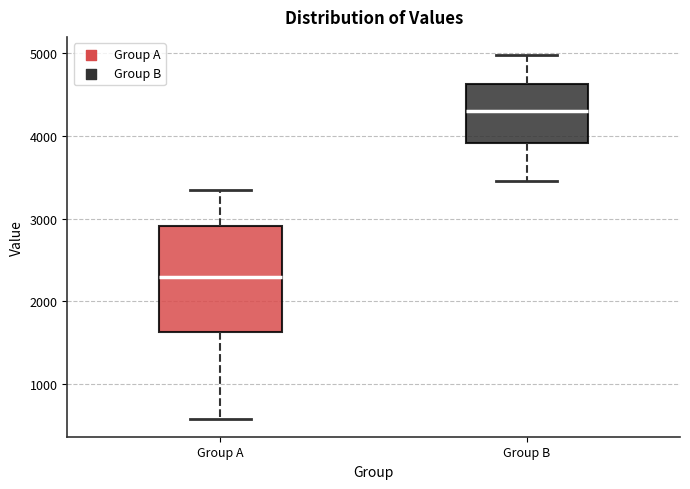

Reading left to right, read every box against the y-axis: the position of its median line, the range the box covers, and the ends of its whiskers. The values are not printed on the chart, so give them approximately, as read against the axis.

Group A: median 2300, box 1600 to 2900, whiskers 600 to 3300
Group B: median 4300, box 3900 to 4600, whiskers 3500 to 5000